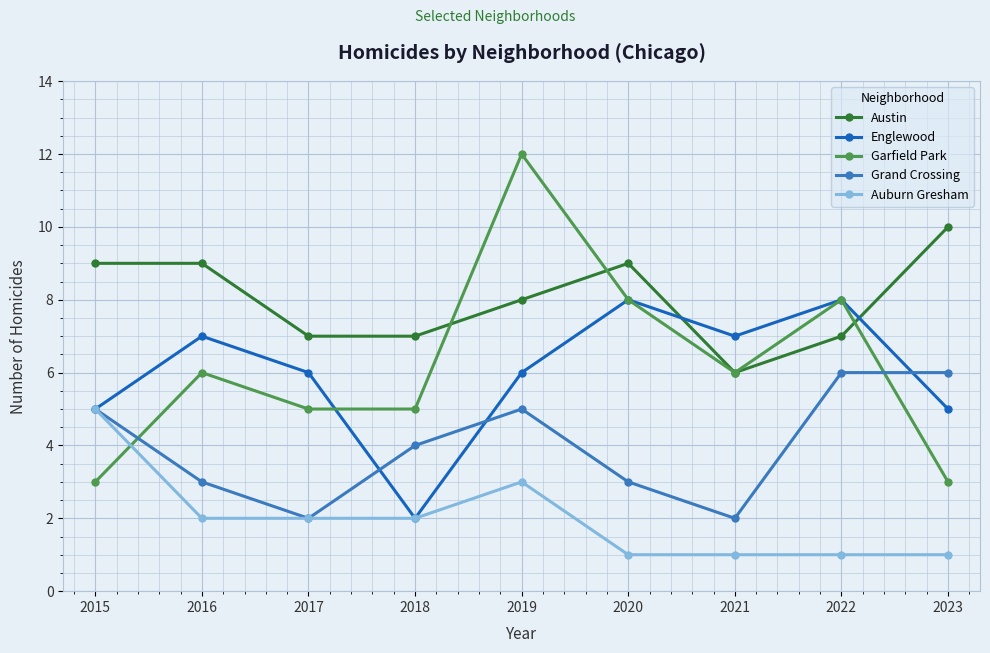

What is the sum of all Garfield Park values?

56